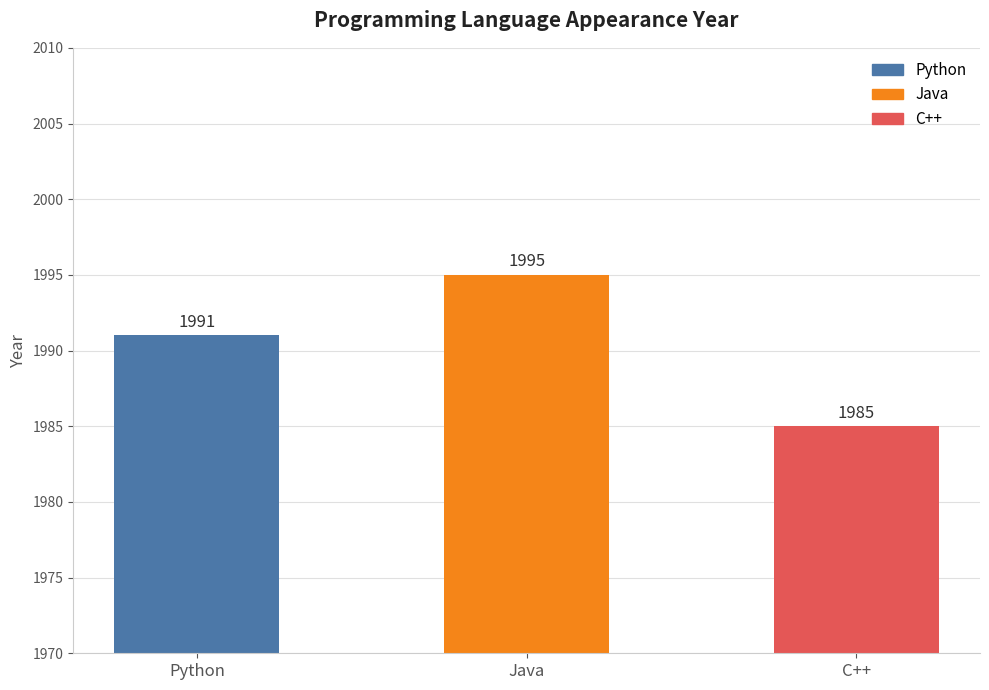

Read the value at Java.

1995